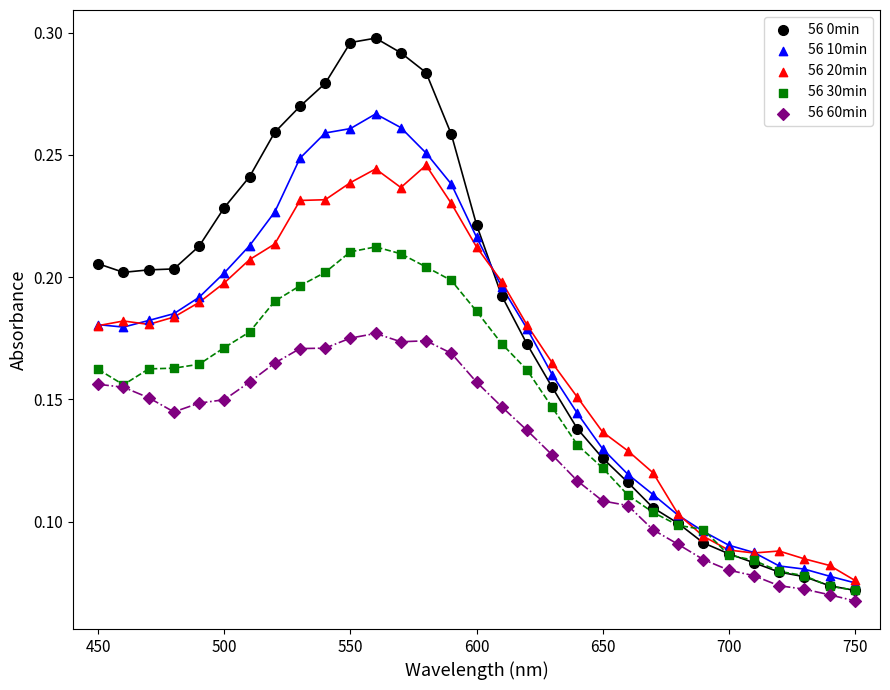

What are all the series names shown in the legend?

56 0min, 56 10min, 56 20min, 56 30min, 56 60min